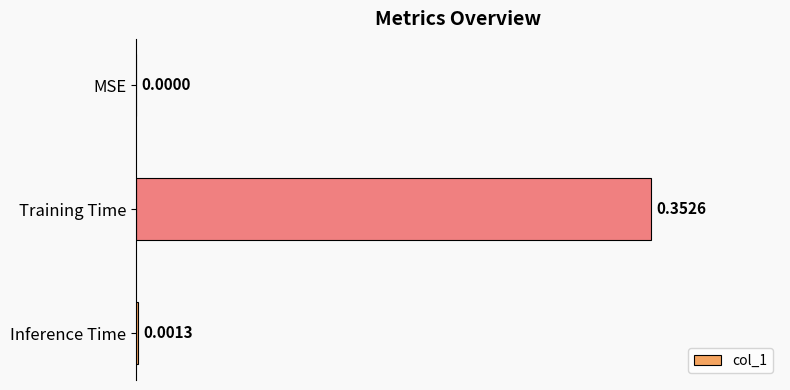

At which label is the value closest to 0?

MSE